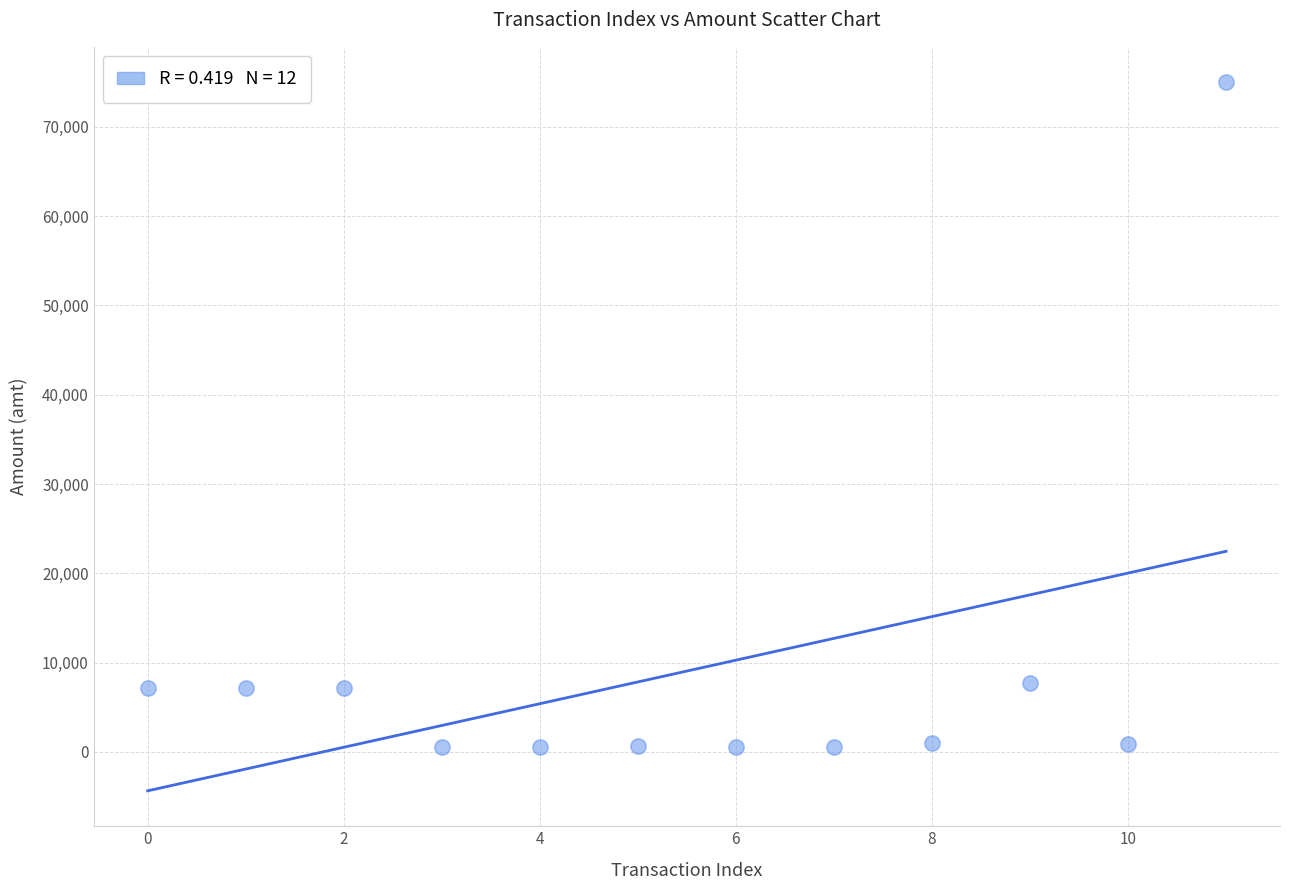

What is the average Y value?

9042.8